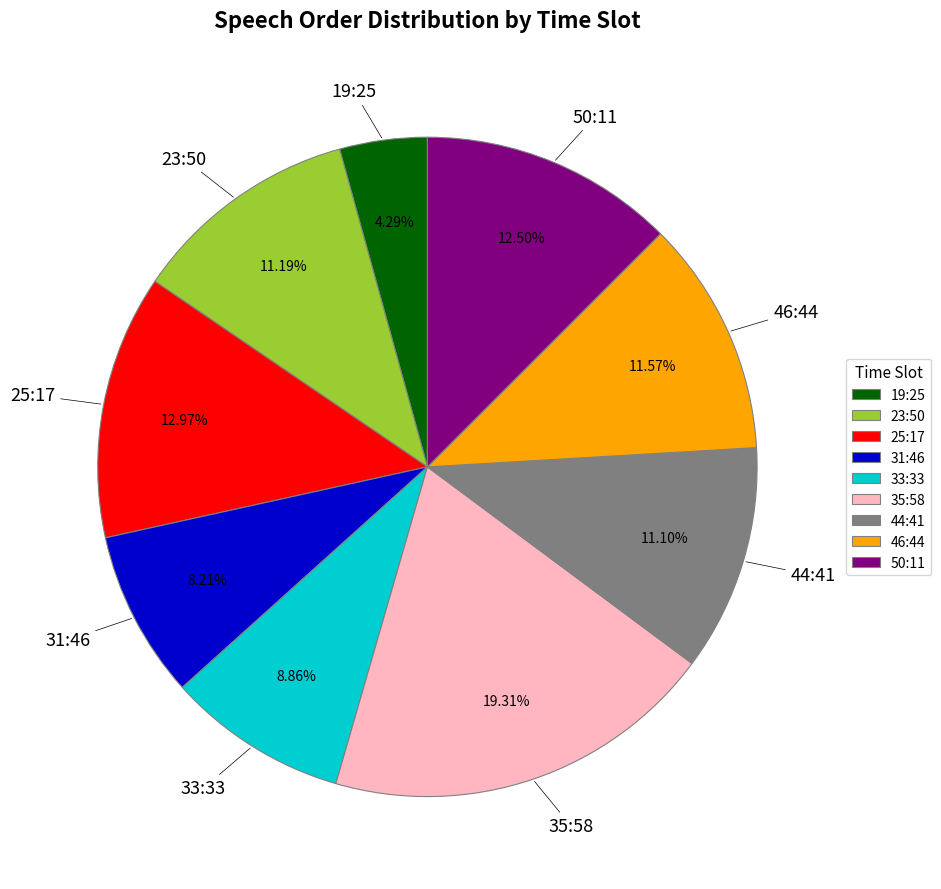

Between 44:41 and 31:46, which is larger?

44:41